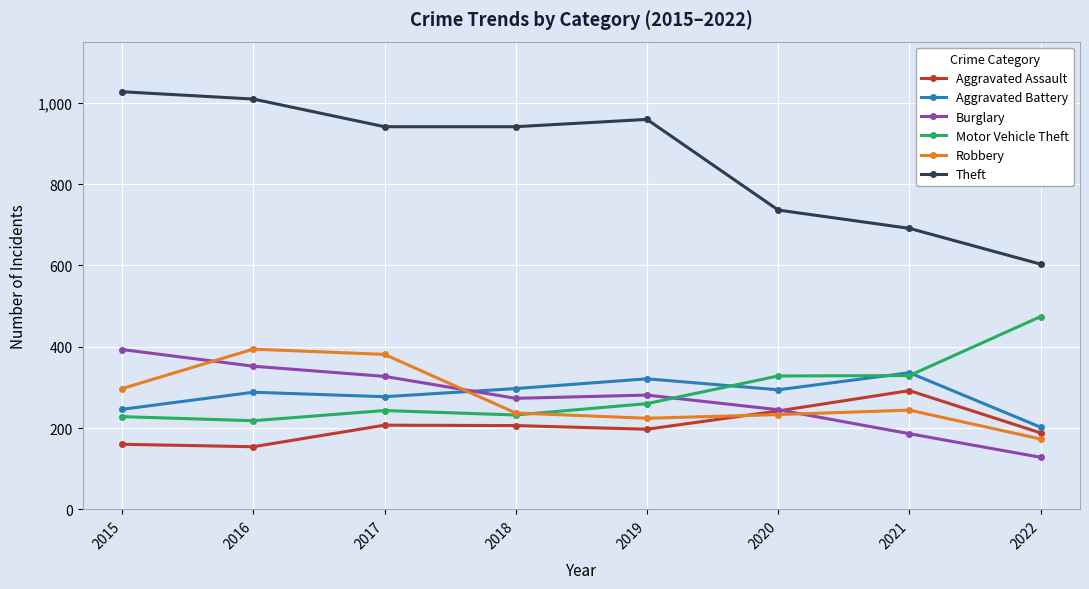

What is the greatest value displayed?

1027